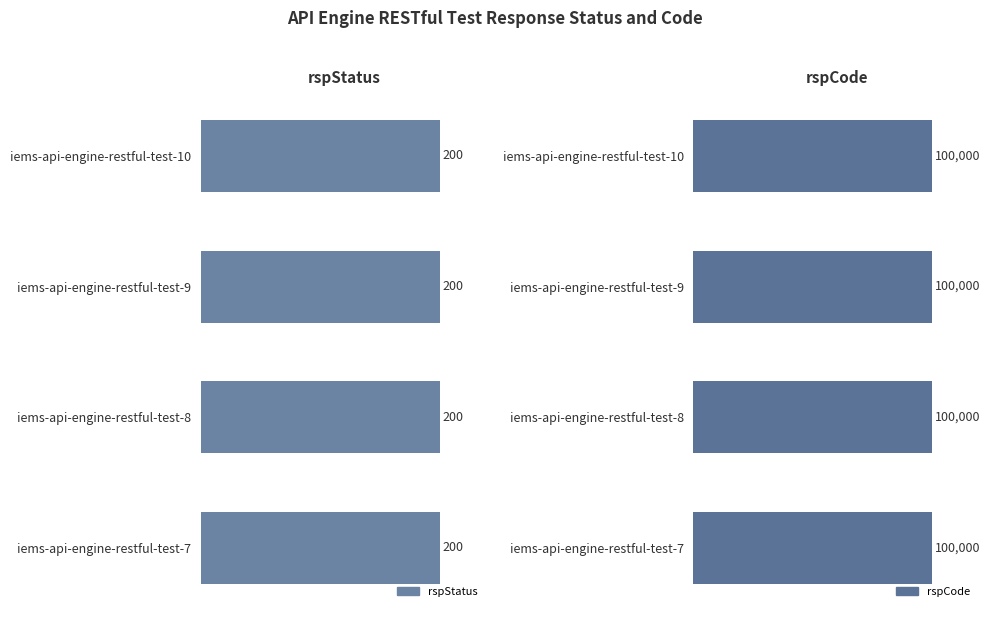

Which category has the lowest value in the rspStatus series?

iems-api-engine-restful-test-7